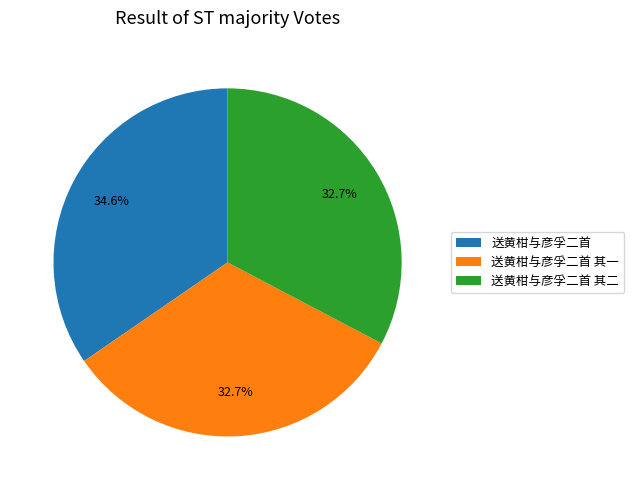

What is the total percentage of 送黄柑与彦孚二首 其二 and 送黄柑与彦孚二首 其一?

65.4%